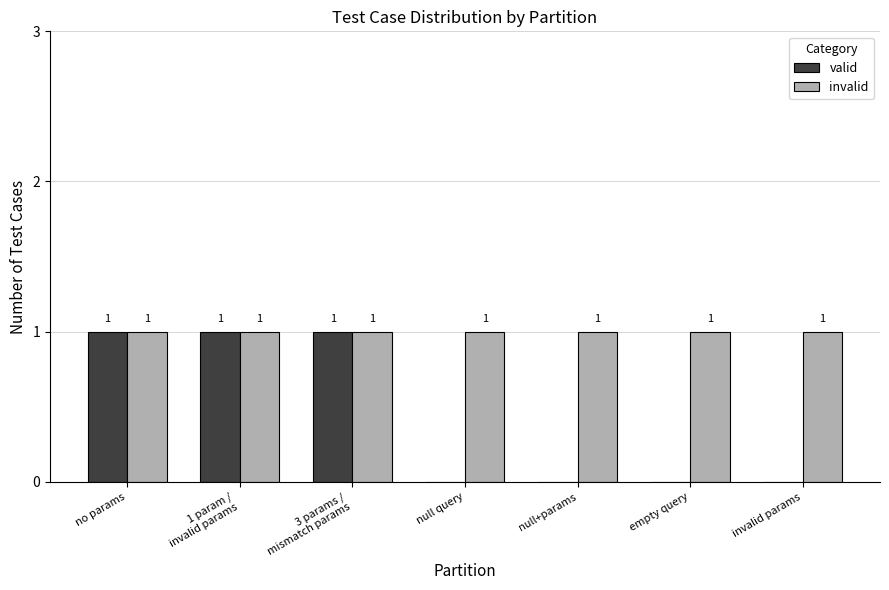

How many valid values are between 0 and 1?

7